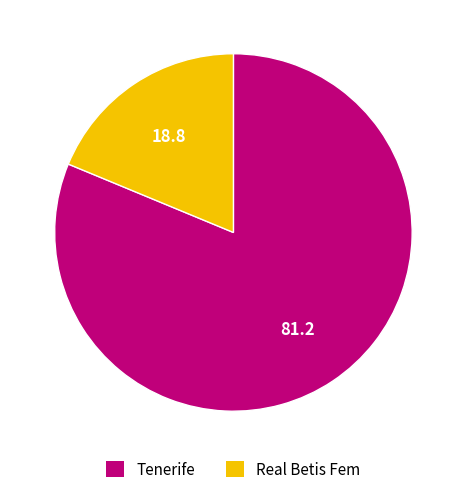

What is the ratio of the value at Tenerife to the value at Real Betis Fem?

4.3